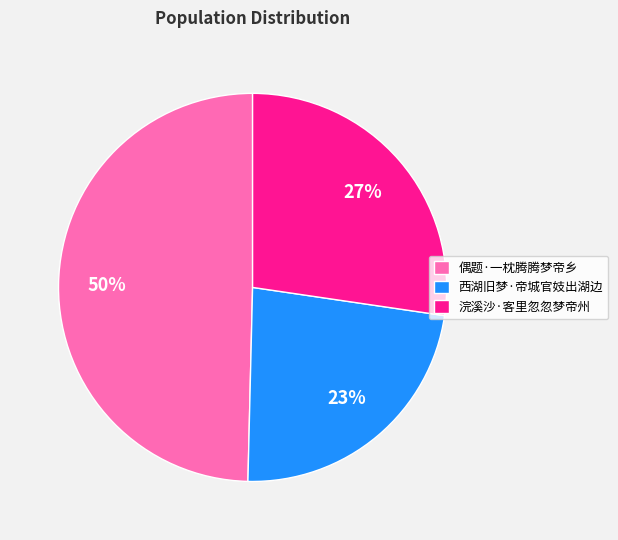

Is there a majority slice in this chart?

No